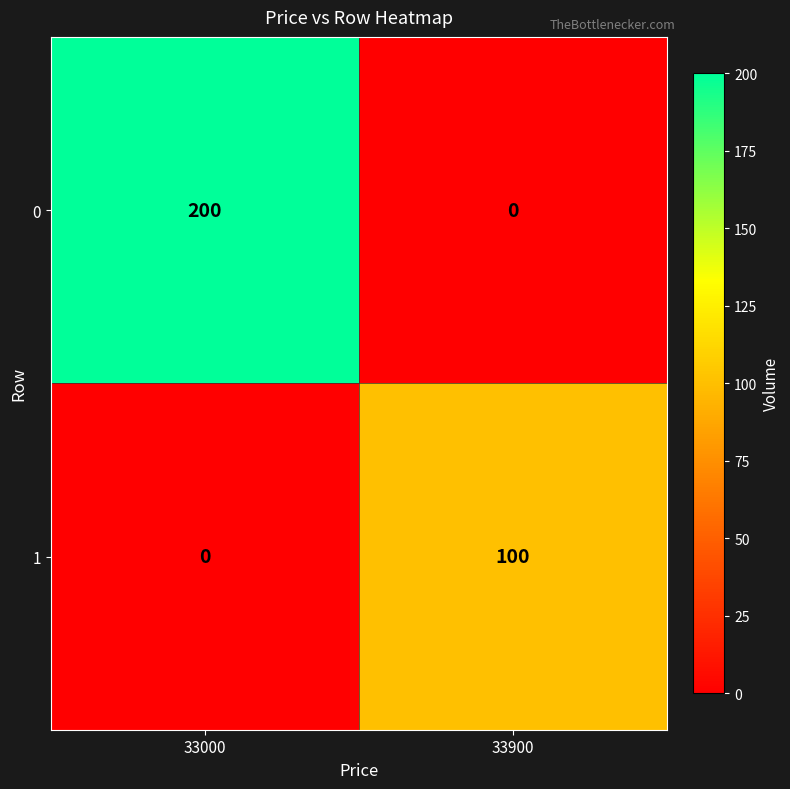

Which series changed the most between 33000 and 33900?

0